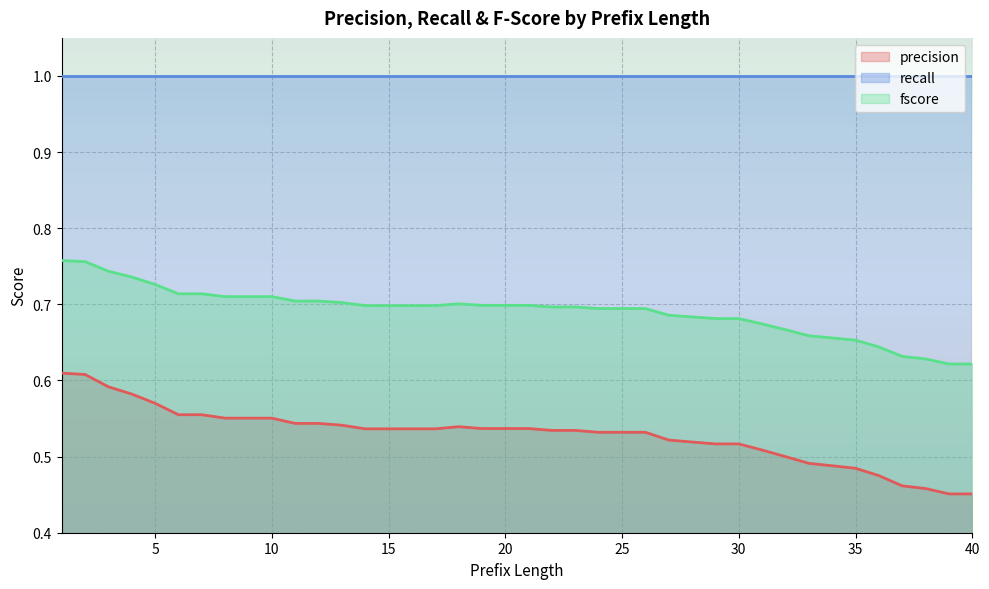

What are all the series names shown in the legend?

precision, recall, fscore